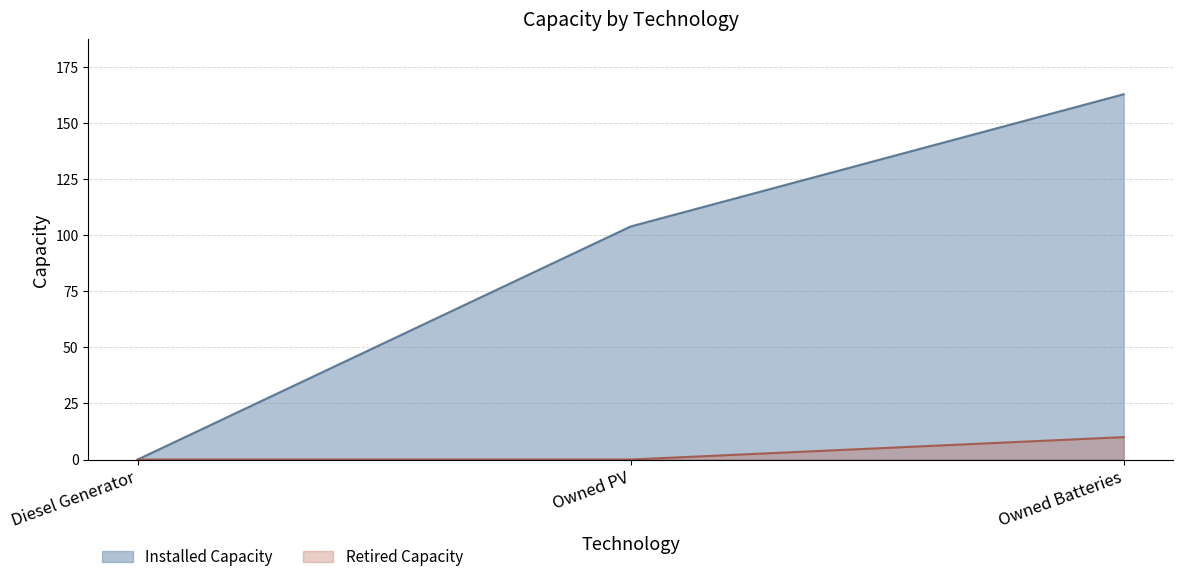

The value of Retired Capacity at Owned PV is -3. True or false?

False